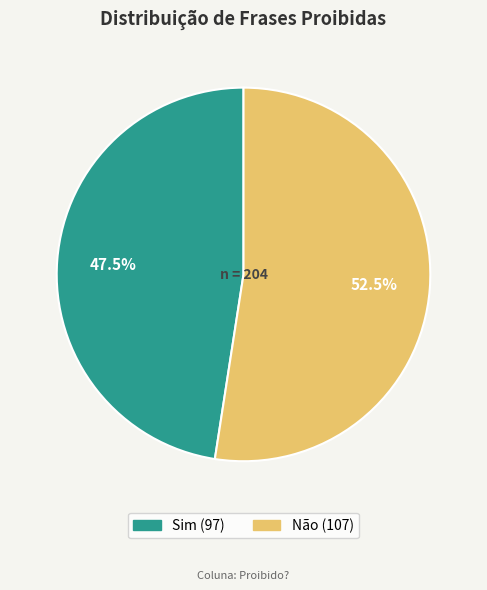

Count the number of slices in the pie.

2